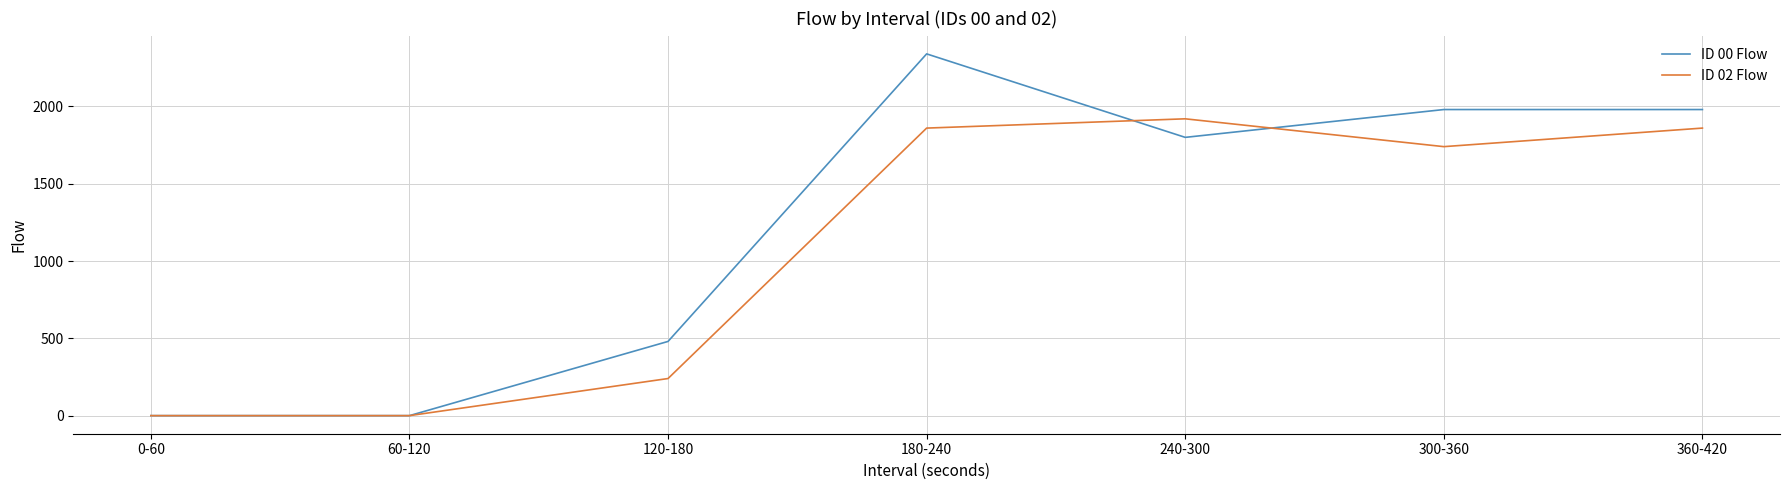

What is the sum of all ID 00 Flow values?

8580